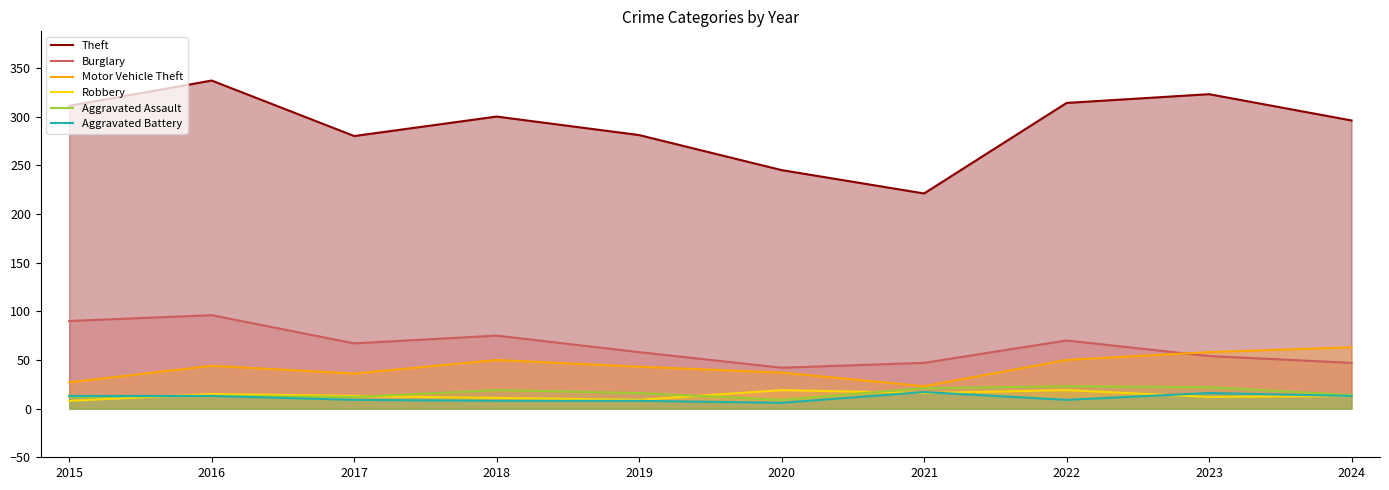

Reading left to right, list all the values displayed in this chart.

Theft: 2015=311	2016=337	2017=280	2018=300	2019=281	2020=245	2021=221	2022=314	2023=323	2024=296
Burglary: 2015=90	2016=96	2017=67	2018=75	2019=58	2020=42	2021=47	2022=70	2023=54	2024=47
Motor Vehicle Theft: 2015=27	2016=44	2017=36	2018=50	2019=43	2020=37	2021=23	2022=50	2023=58	2024=63
Robbery: 2015=8	2016=15	2017=13	2018=11	2019=9	2020=19	2021=16	2022=19	2023=12	2024=13
Aggravated Assault: 2015=12	2016=13	2017=12	2018=19	2019=16	2020=9	2021=21	2022=23	2023=22	2024=14
Aggravated Battery: 2015=13	2016=13	2017=9	2018=8	2019=8	2020=6	2021=17	2022=9	2023=16	2024=13